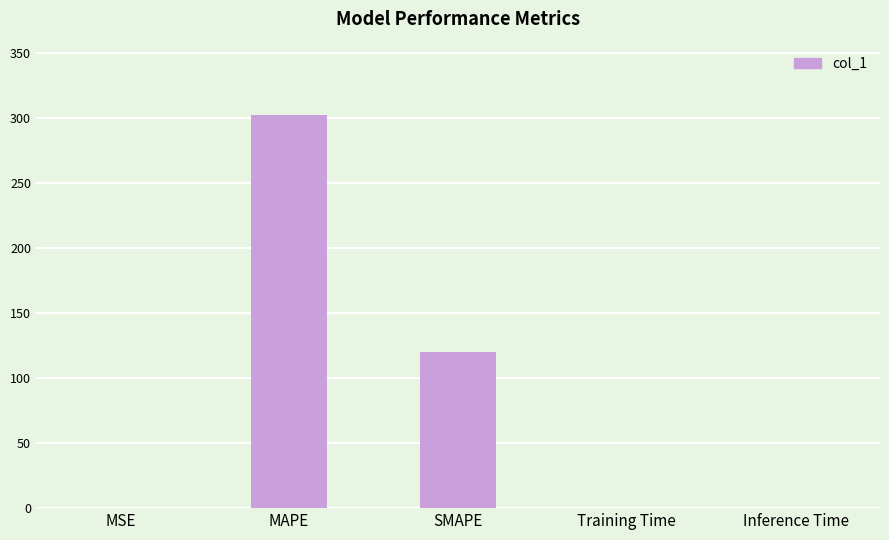

Which label corresponds to the largest value in the chart?

MAPE